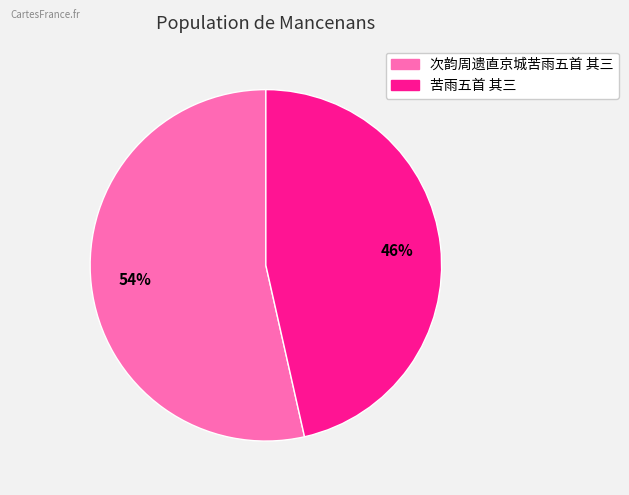

Rank the categories by value from highest to lowest.

次韵周遗直京城苦雨五首 其三, 苦雨五首 其三